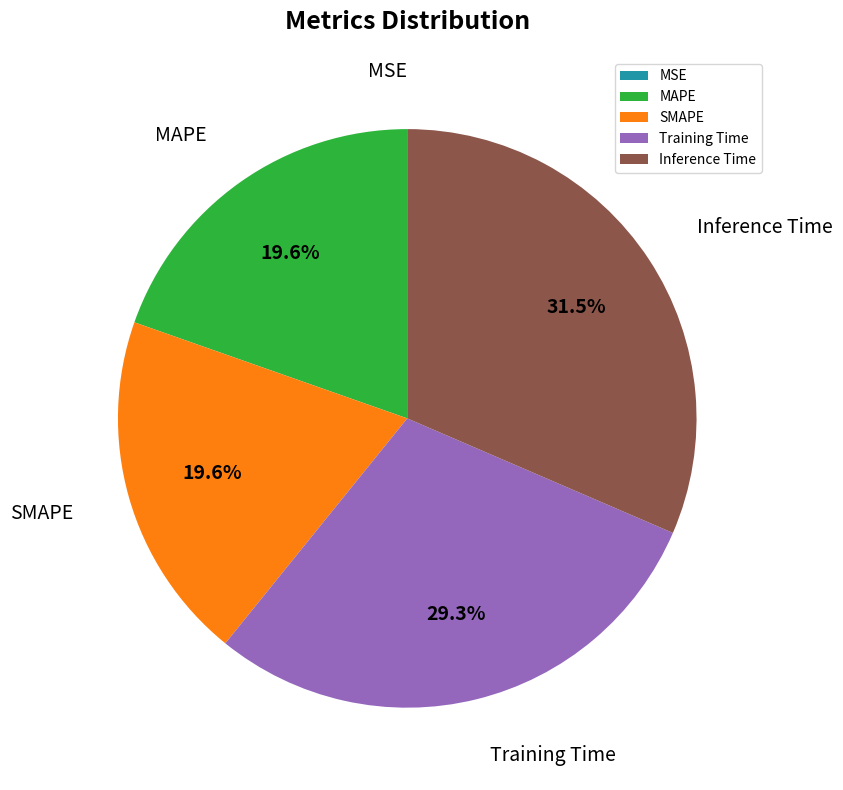

Does any single category account for the majority?

No